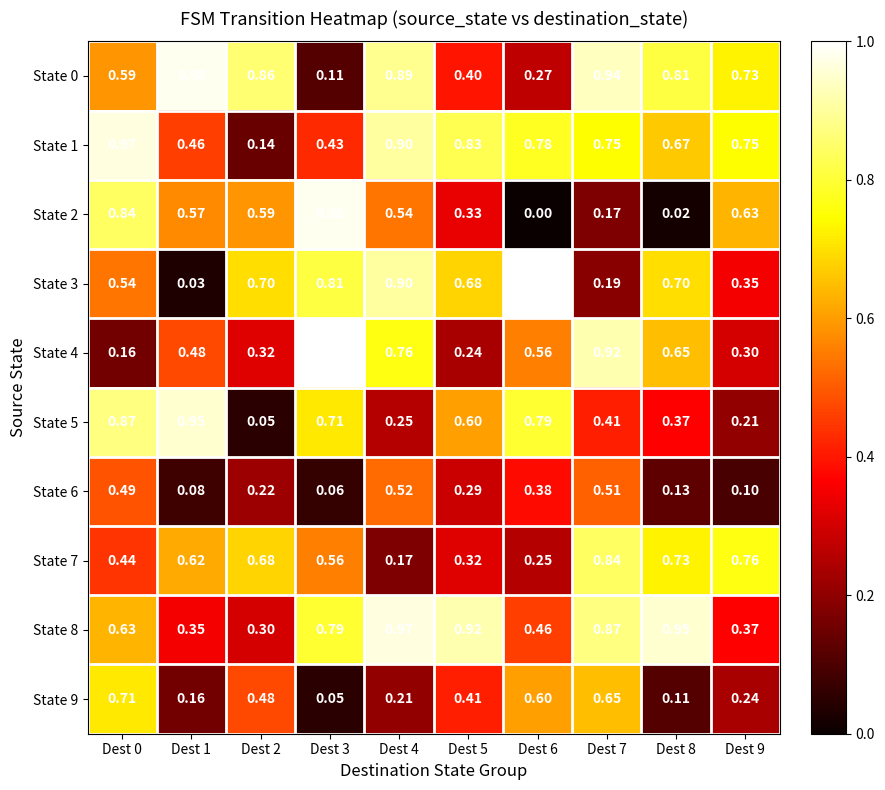

Is the value of State 7 at Dest 8 greater than the value of State 1 at Dest 7?

No